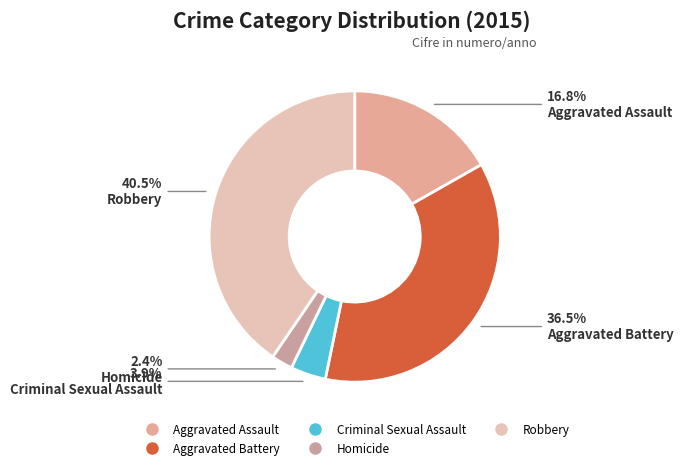

Is it true that Criminal Sexual Assault is 1% of the pie?

False